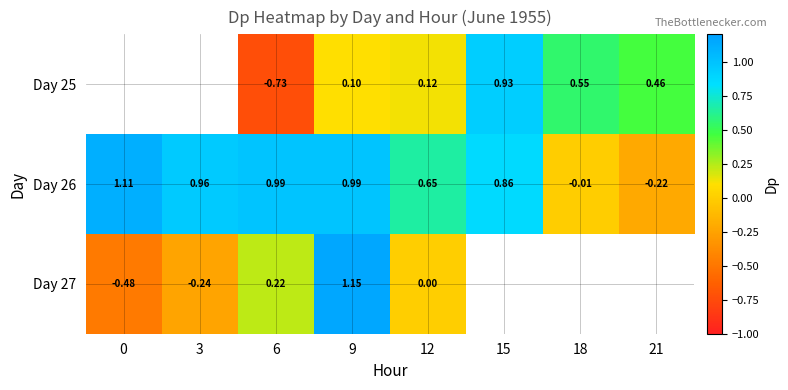

What is the total value across all series at 6?

0.5